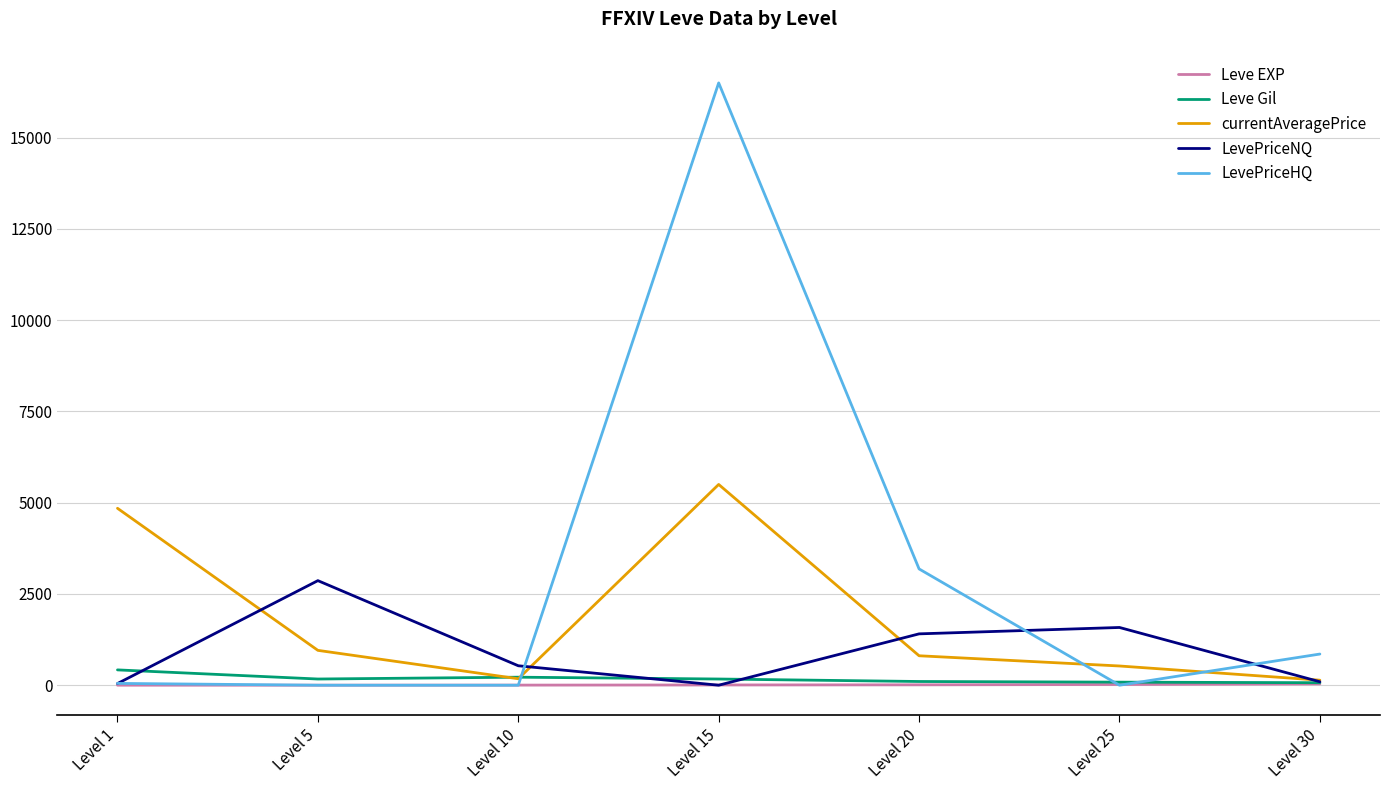

At how many categories does at least one series exceed 10025?

1